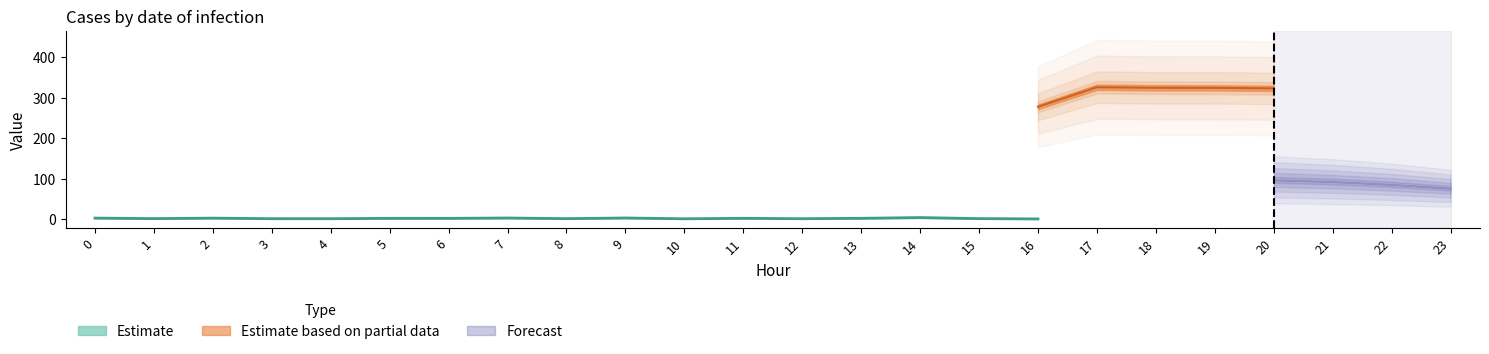

How many points are lower than both their immediate neighbors (excluding endpoints)?

6